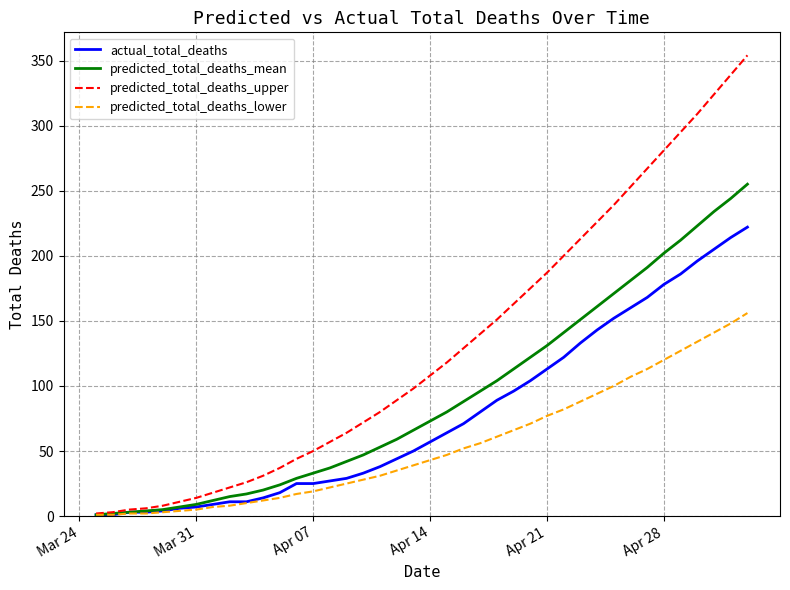

Count the number of data series in this chart.

4